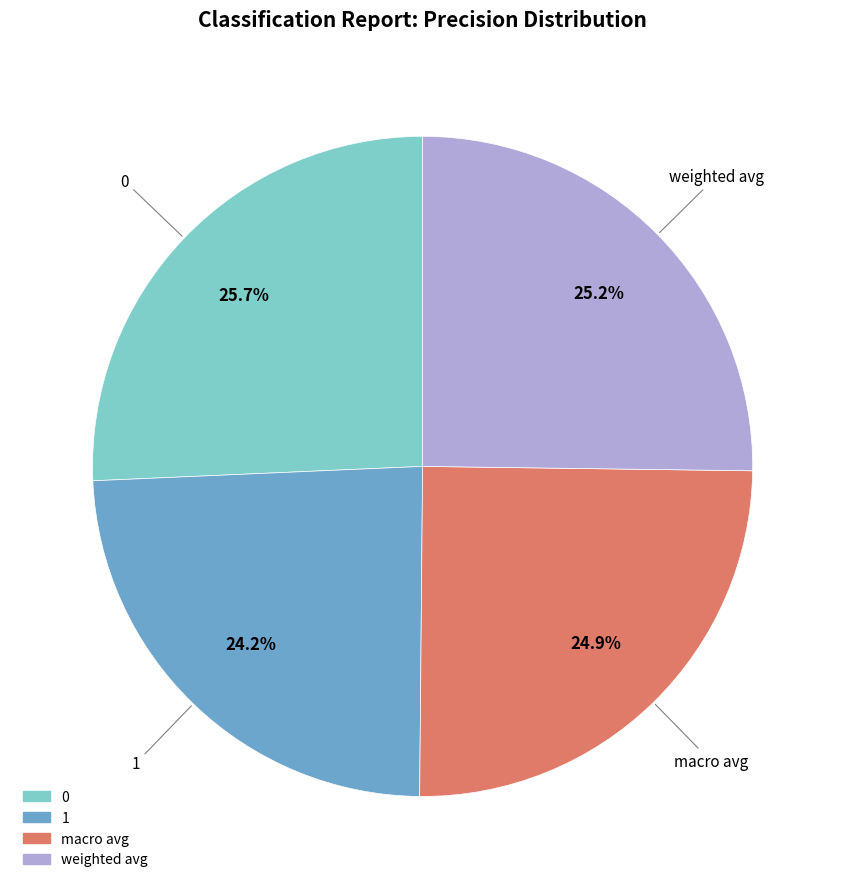

To the nearest percent, what is the difference between the 1 and weighted avg slice percentages?

1%